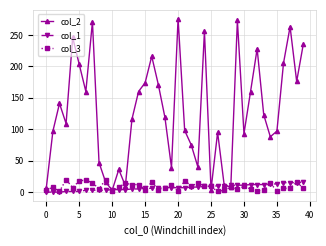

Which series has the largest range (max minus min)?

col_2